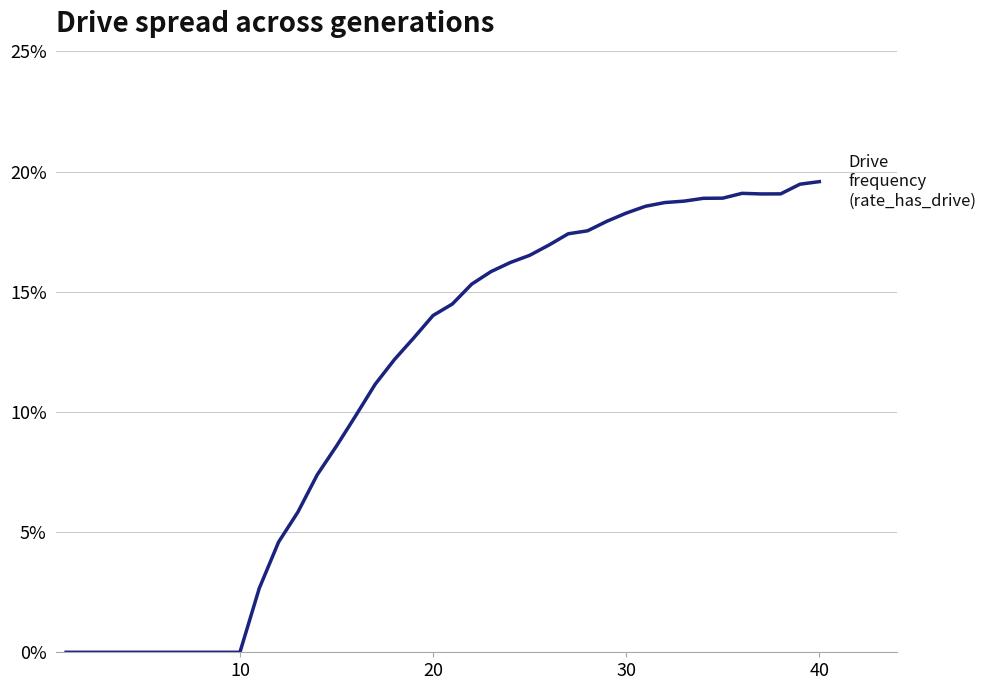

Is this an area chart (filled region under the line)?

No